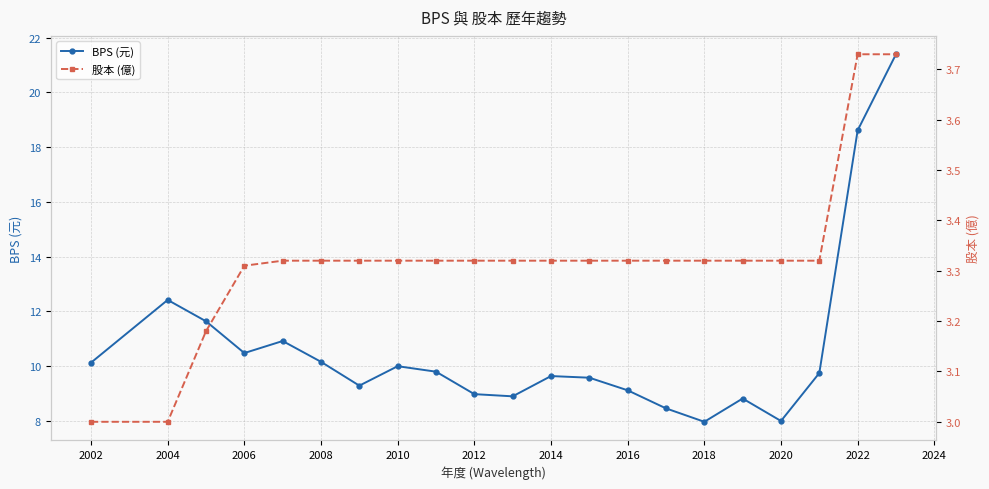

True or false: BPS (元) and 股本 (億) cross at least once.

False